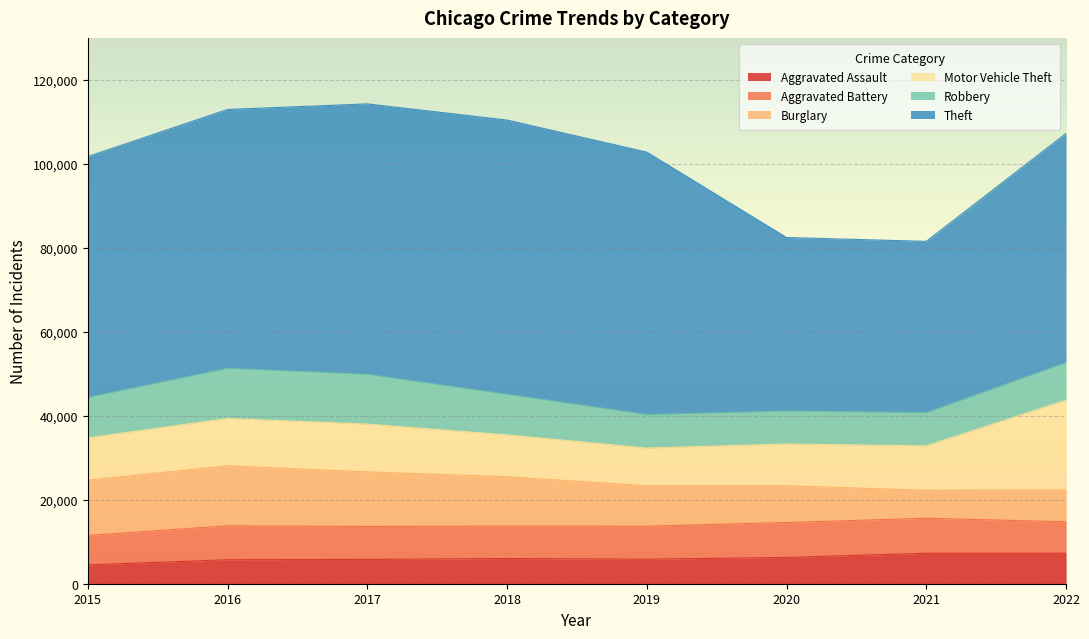

At 2017, list the series in order from largest to smallest.

Theft, Burglary, Robbery, Motor Vehicle Theft, Aggravated Battery, Aggravated Assault